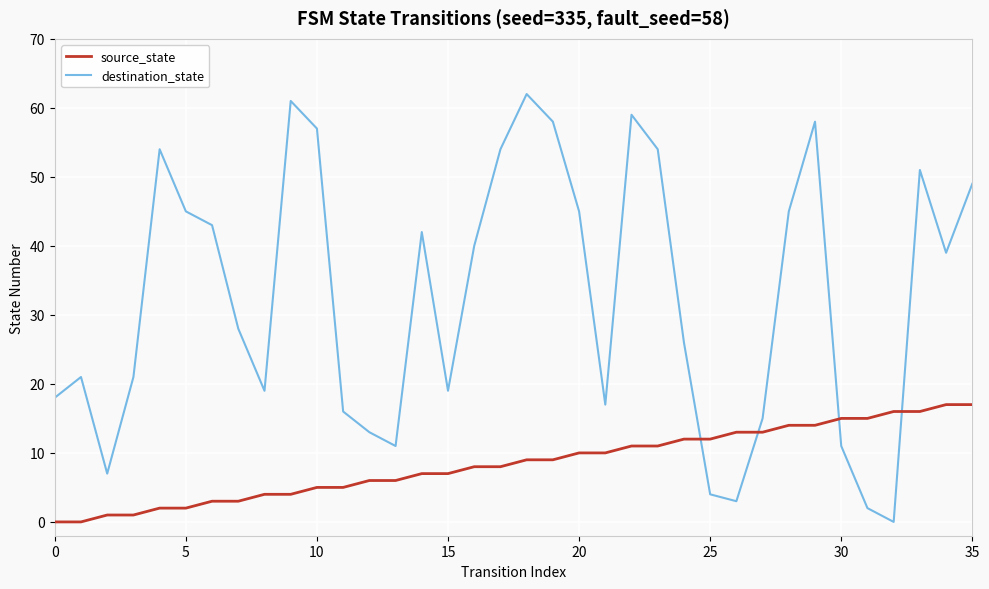

What is the difference between the maximum and minimum values in the destination_state series?

62